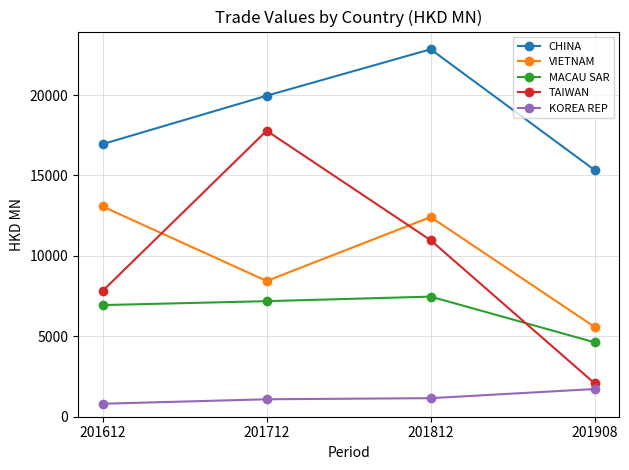

What is the difference between the maximum and minimum values in the KOREA REP series?

915.3